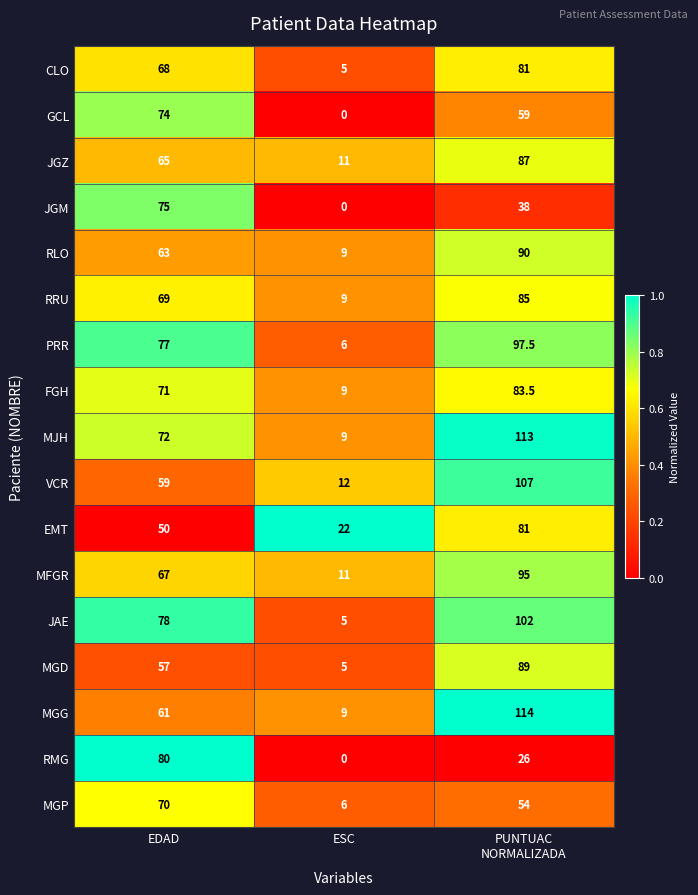

Is it true that RMG equals 50.4 at ESC?

False